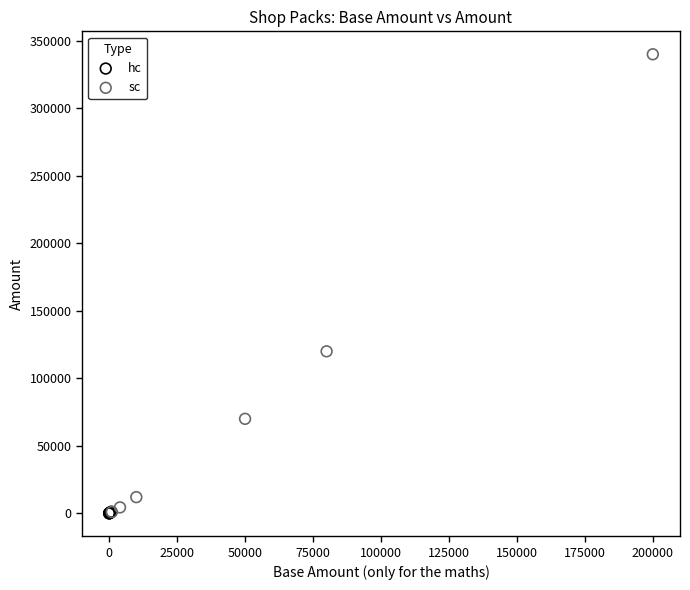

Which series has the largest Y range (max minus min)?

sc